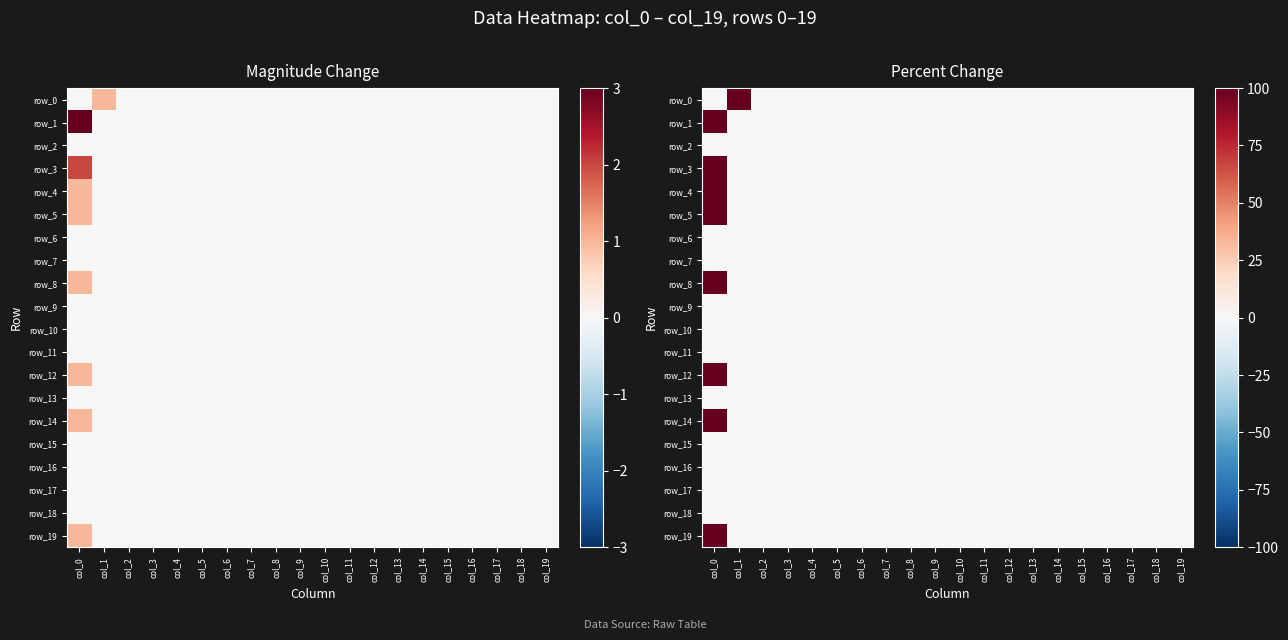

What is the greatest value displayed?

100